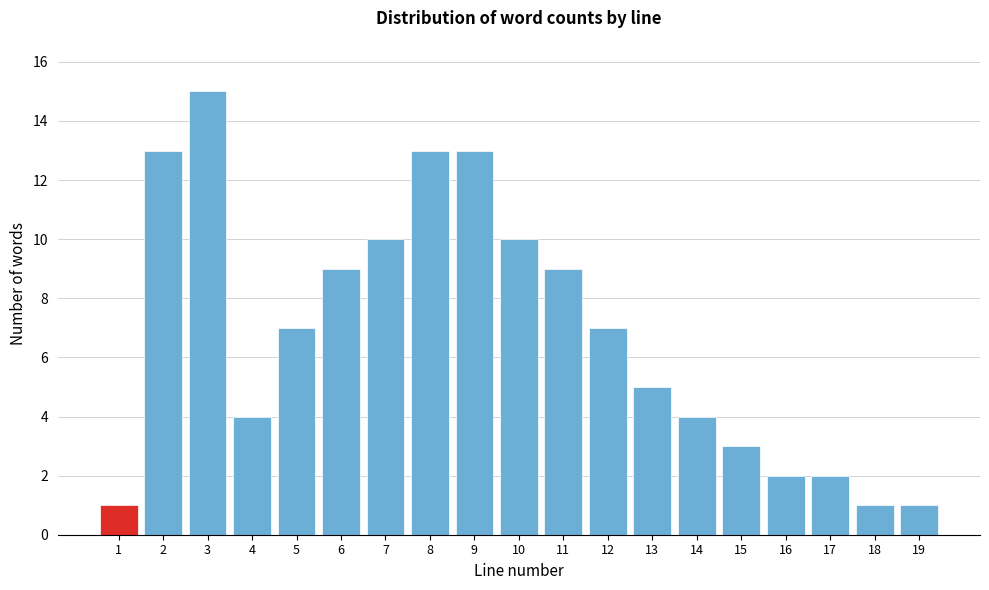

Reading right to left, extract all data points from this chart.

1	1	2	2	3	4	5	7	9	10	13	13	10	9	7	4	15	13	1